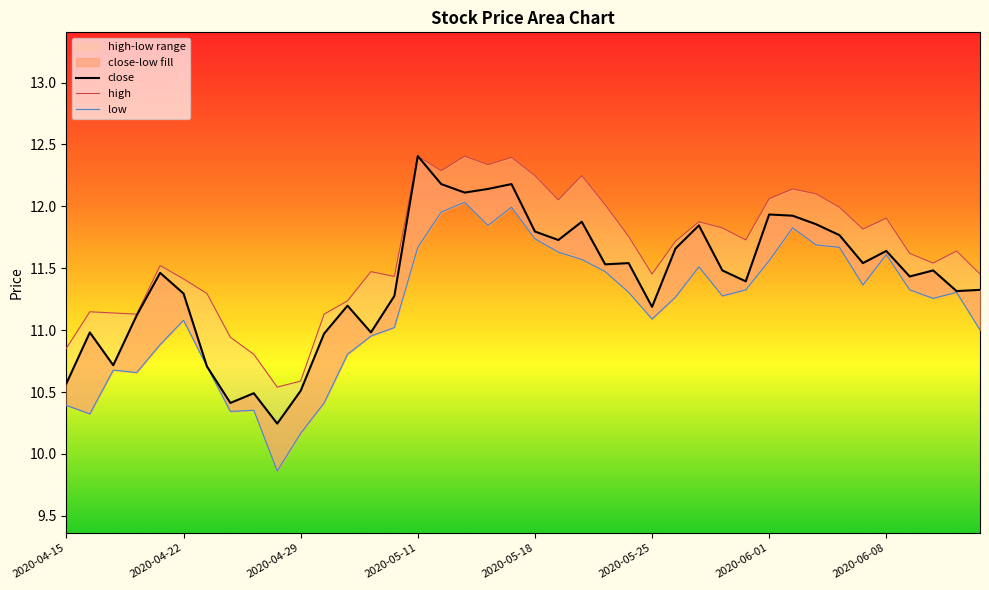

What is the sum of the low values at 35 and 12?

22.4